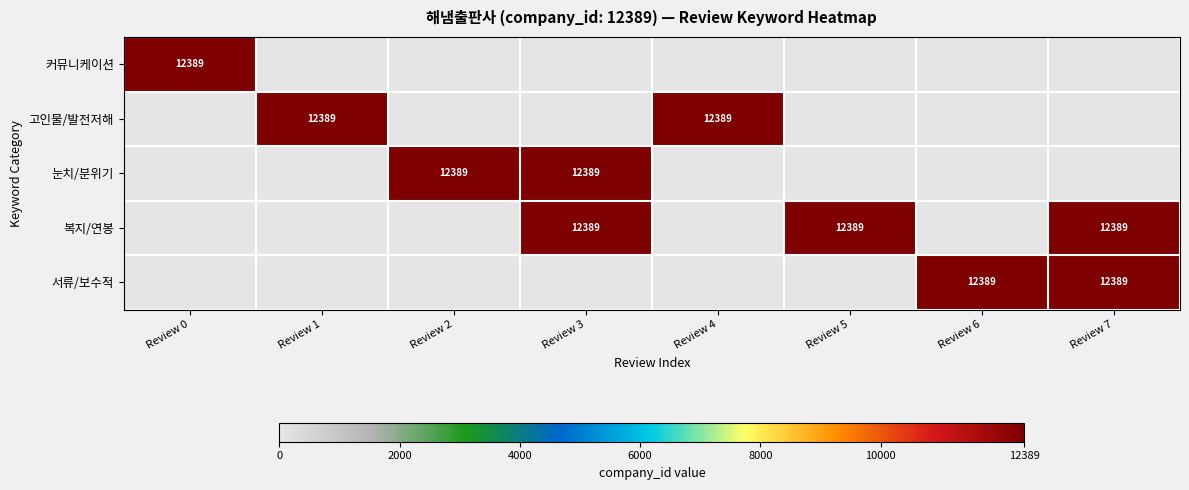

Is the value of 커뮤니케이션 at Review 1 greater than the value of 서류/보수적 at Review 5?

No